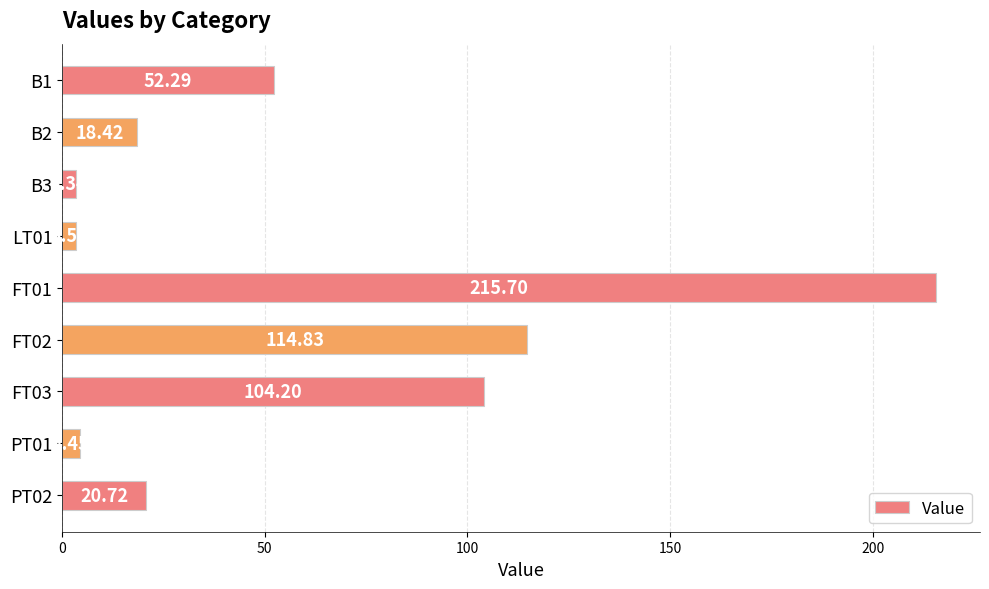

List the labels in order of value, largest first.

FT01, FT02, FT03, B1, PT02, B2, PT01, LT01, B3